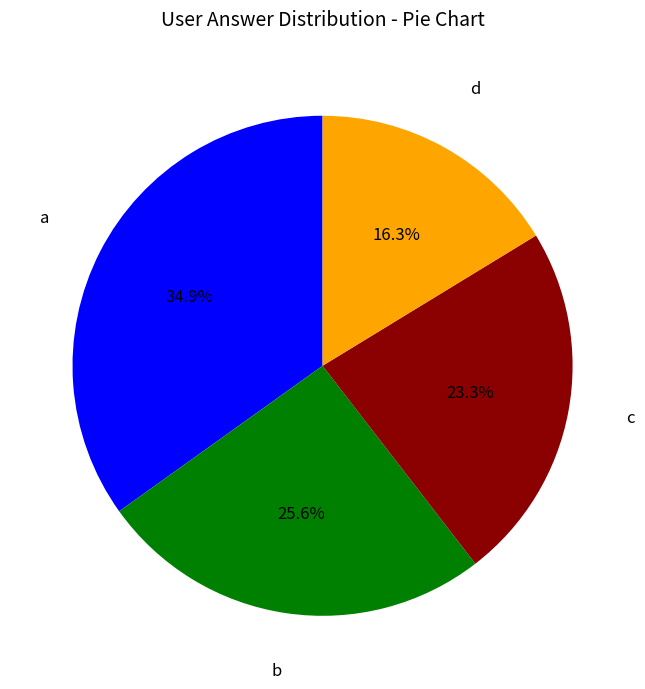

Does d account for over 50% of the chart?

No